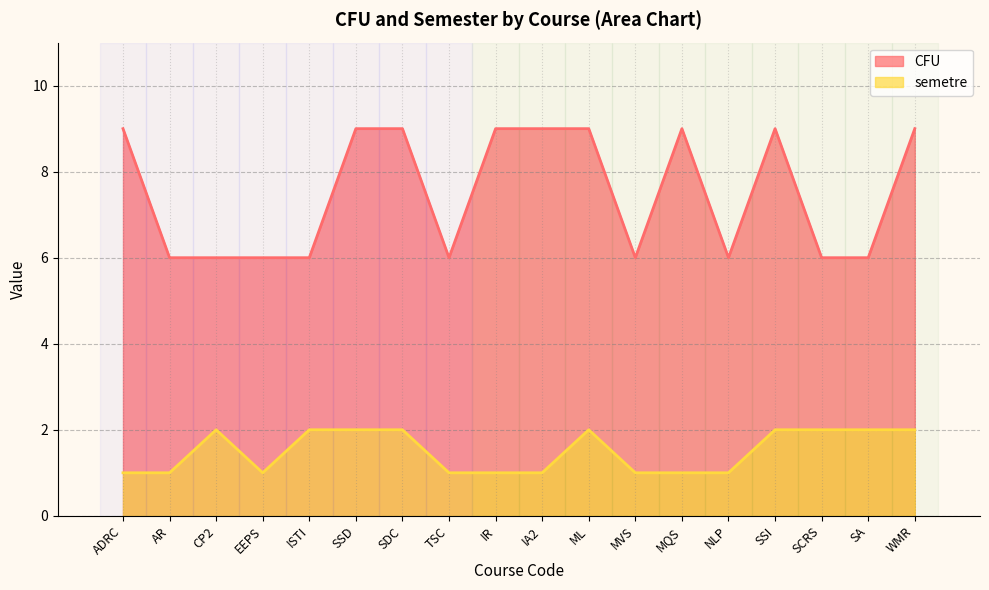

What is the average value of the semetre series?

2